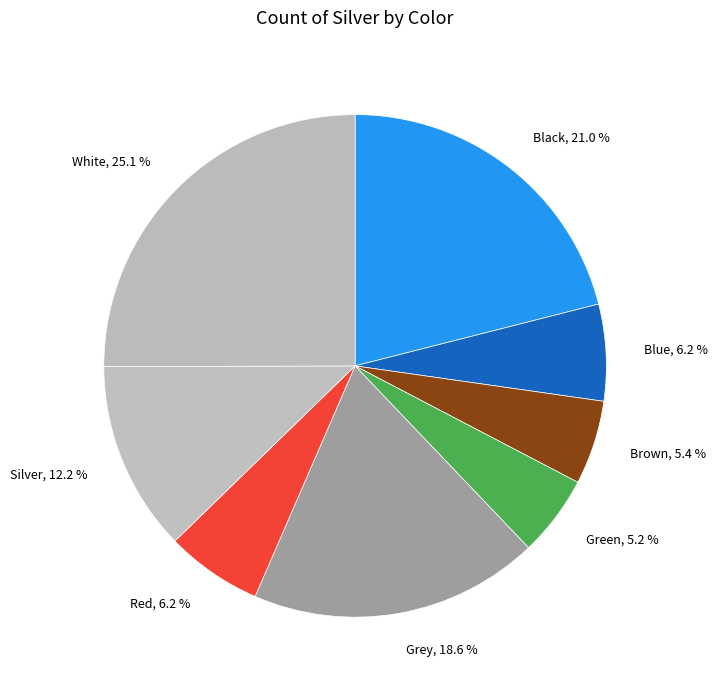

Is there a majority slice in this chart?

No